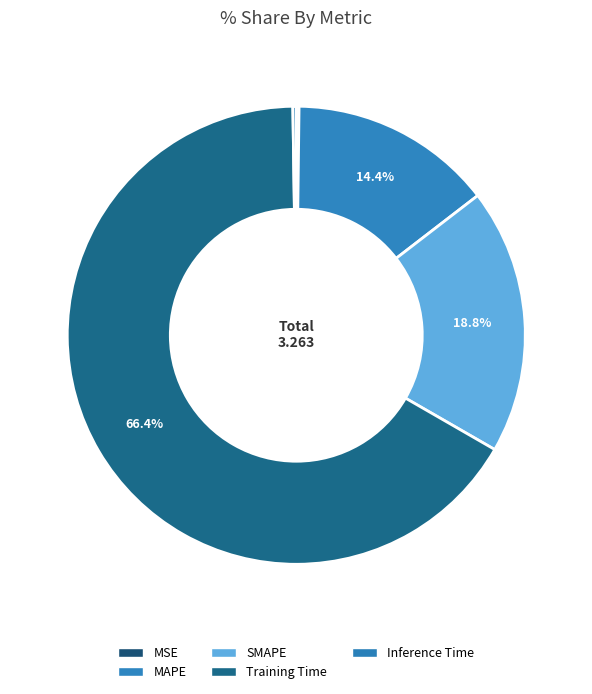

To the nearest percent, what portion does Training Time represent?

66%